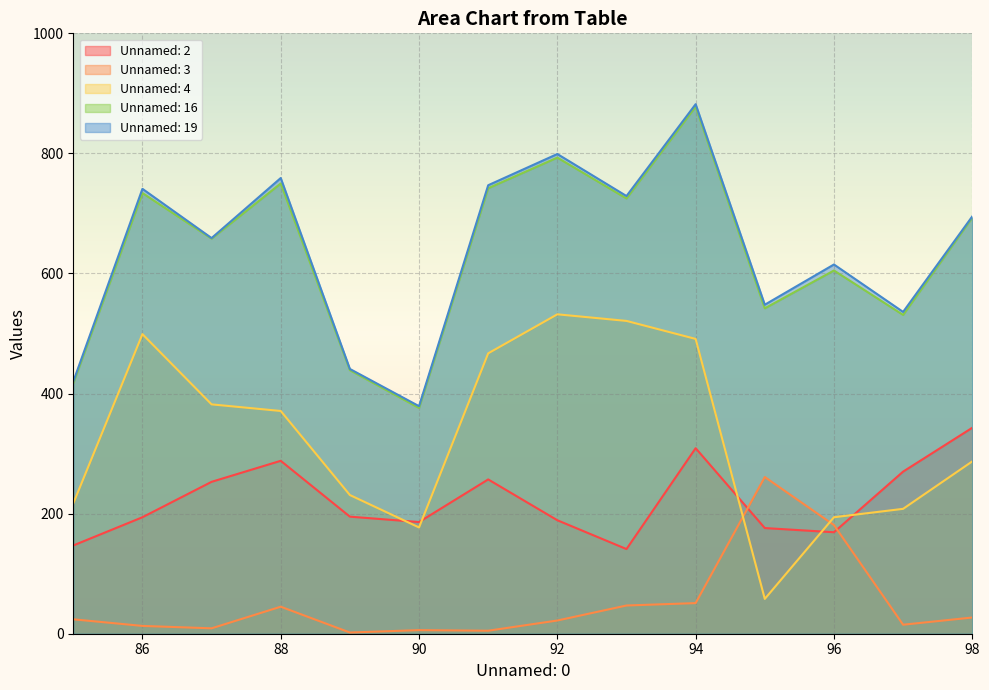

The Unnamed: 4 series shows 382 at 87. True or false?

True